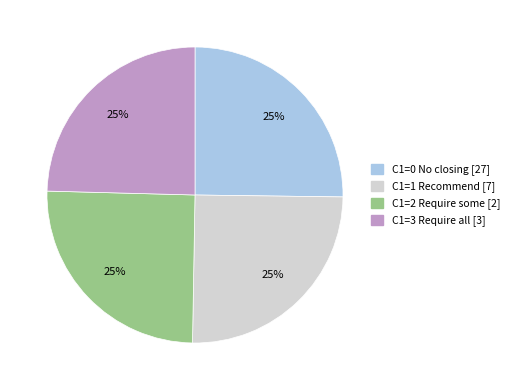

Is there a majority slice in this chart?

No